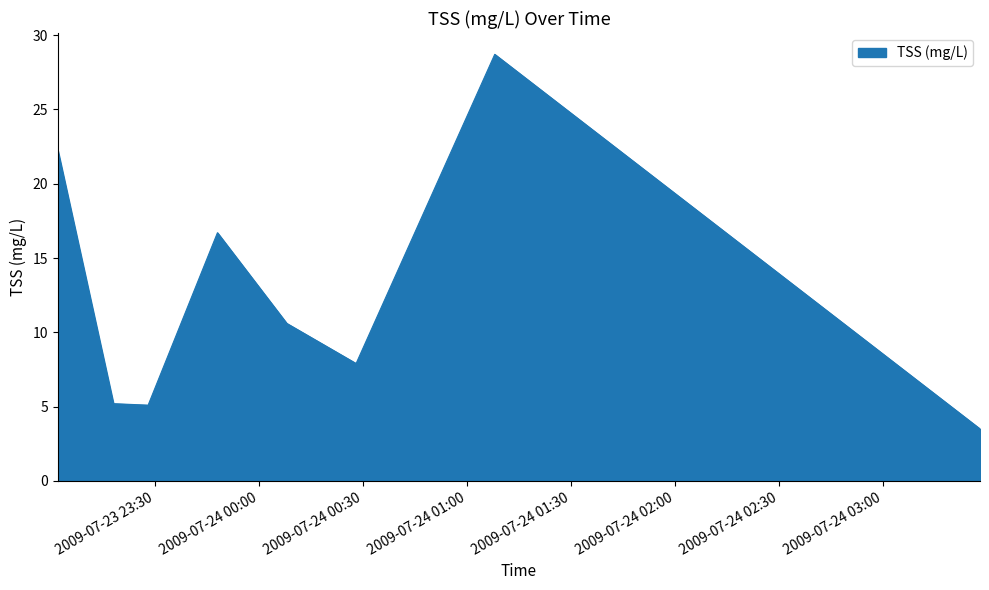

What is the maximum value shown in the chart?

28.7